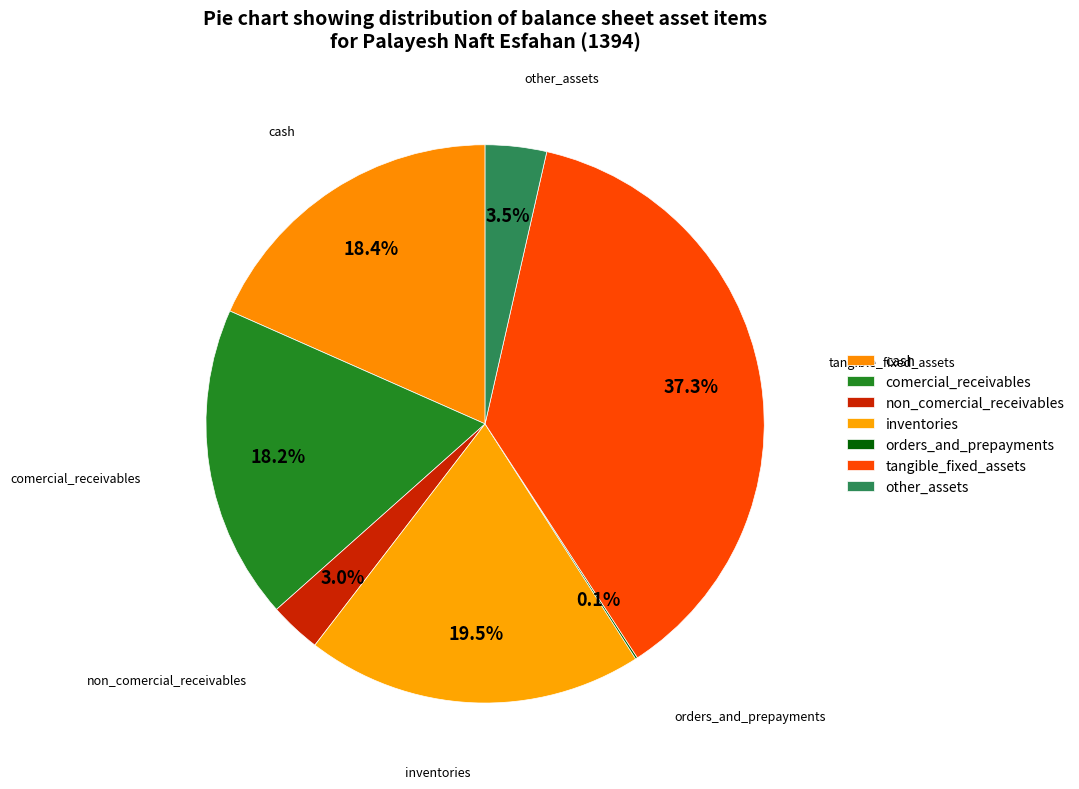

How many slices are in this pie chart?

7